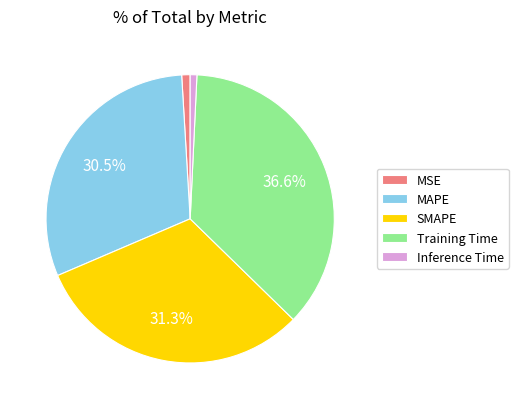

Which has a higher value, MAPE or Inference Time?

MAPE